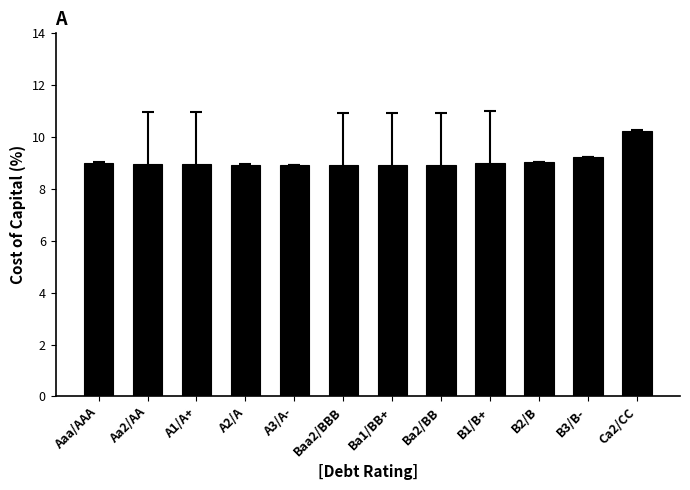

Which label corresponds to the largest value in the chart?

Ca2/CC